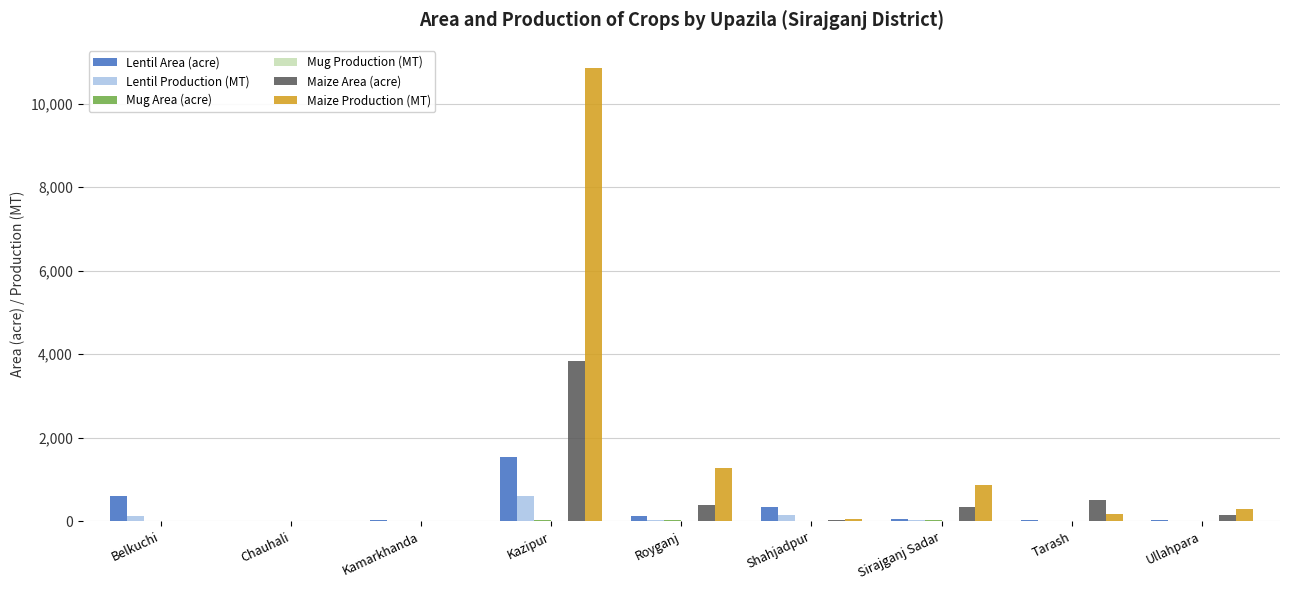

What is the spread (max minus min) of values at Ullahpara?

304